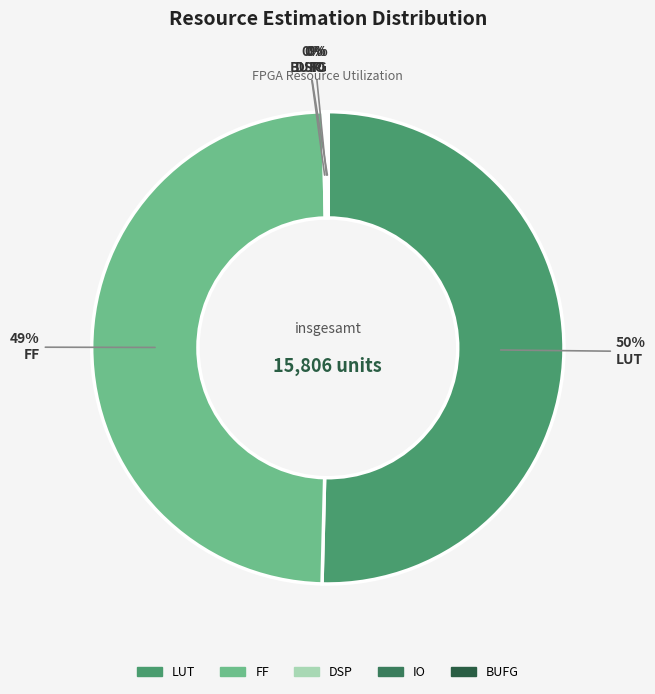

True or false: LUT accounts for 50% of the total.

True